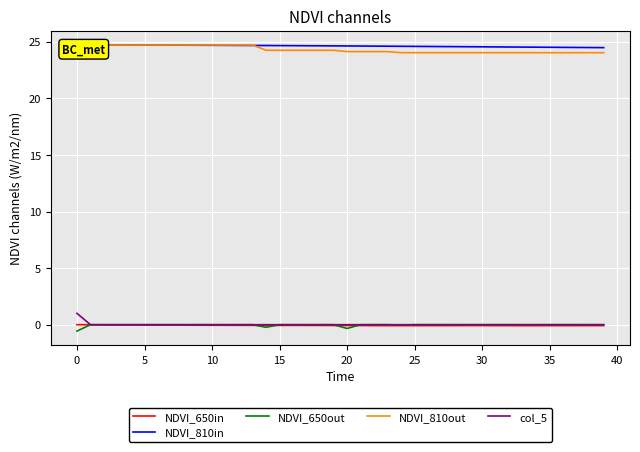

The col_5 series shows 0.4 at 19. True or false?

False